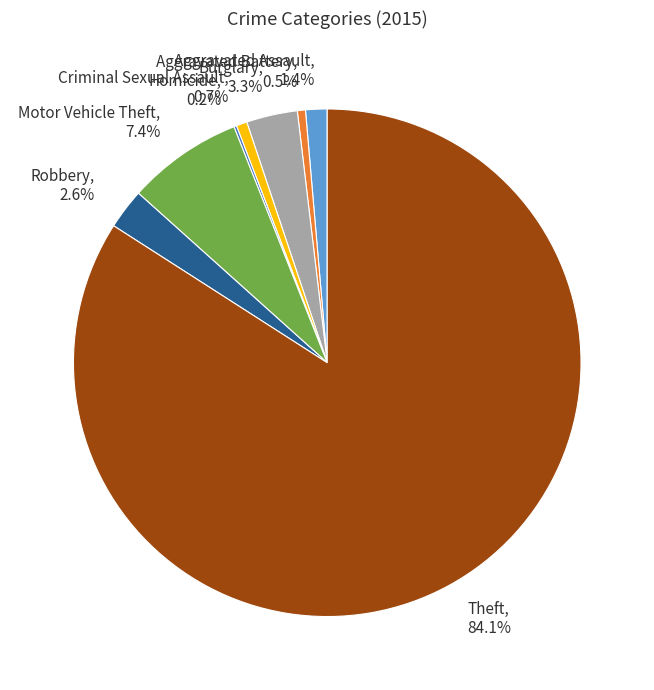

What is the largest slice in the pie chart?

Theft